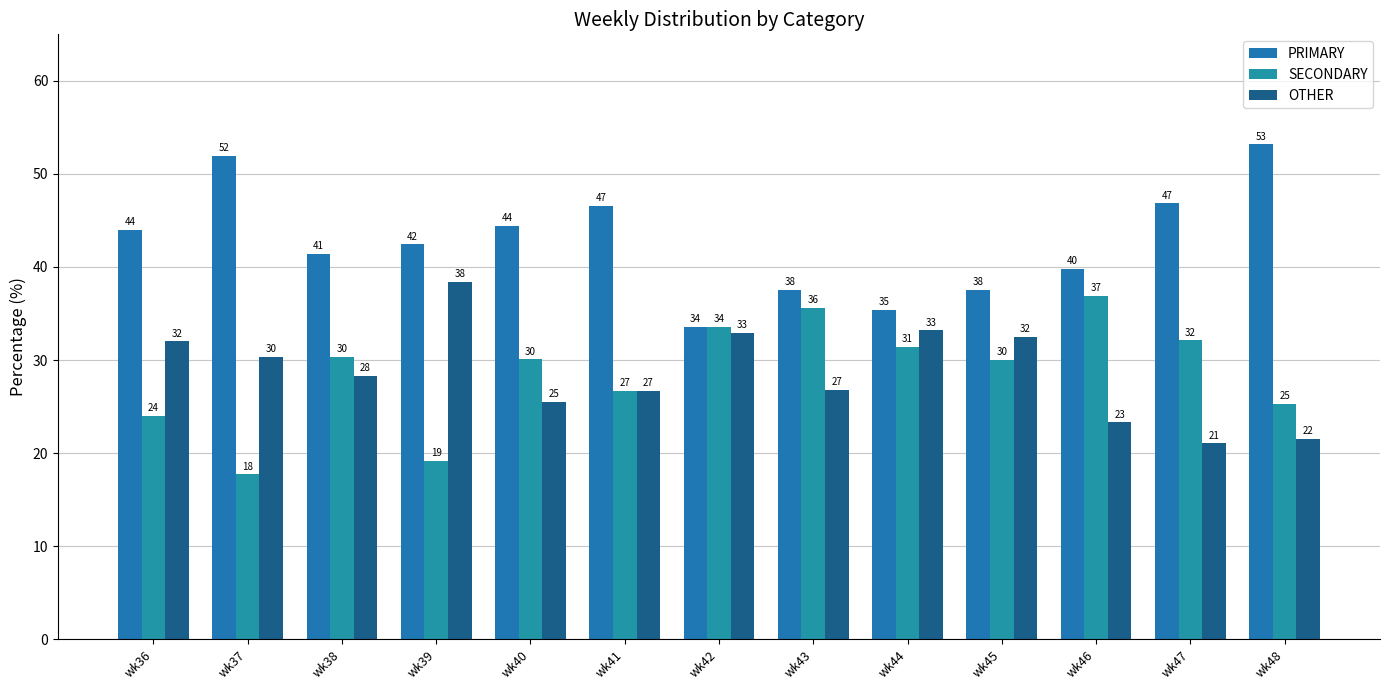

How many bars are there in total?

39